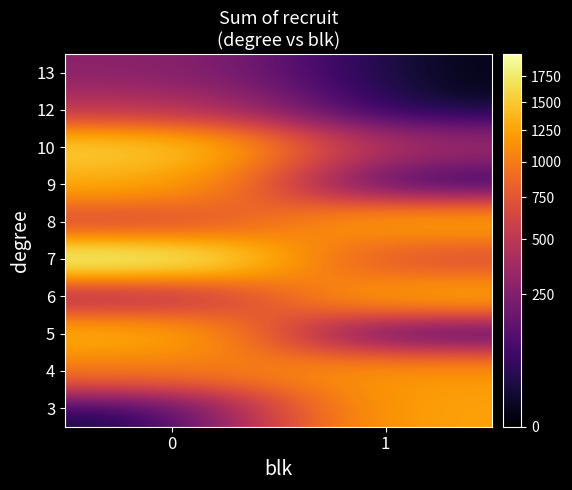

Between 1 and 0, which is larger?

1